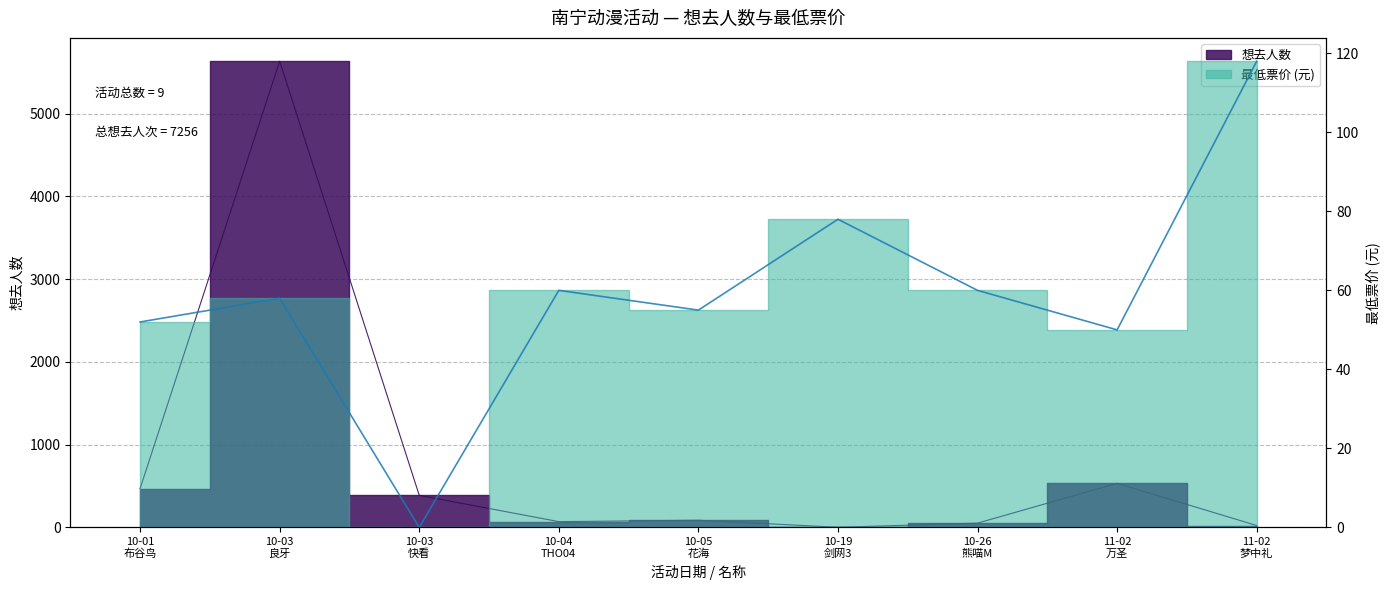

Where does the data first go above 58?

10-04
THO04